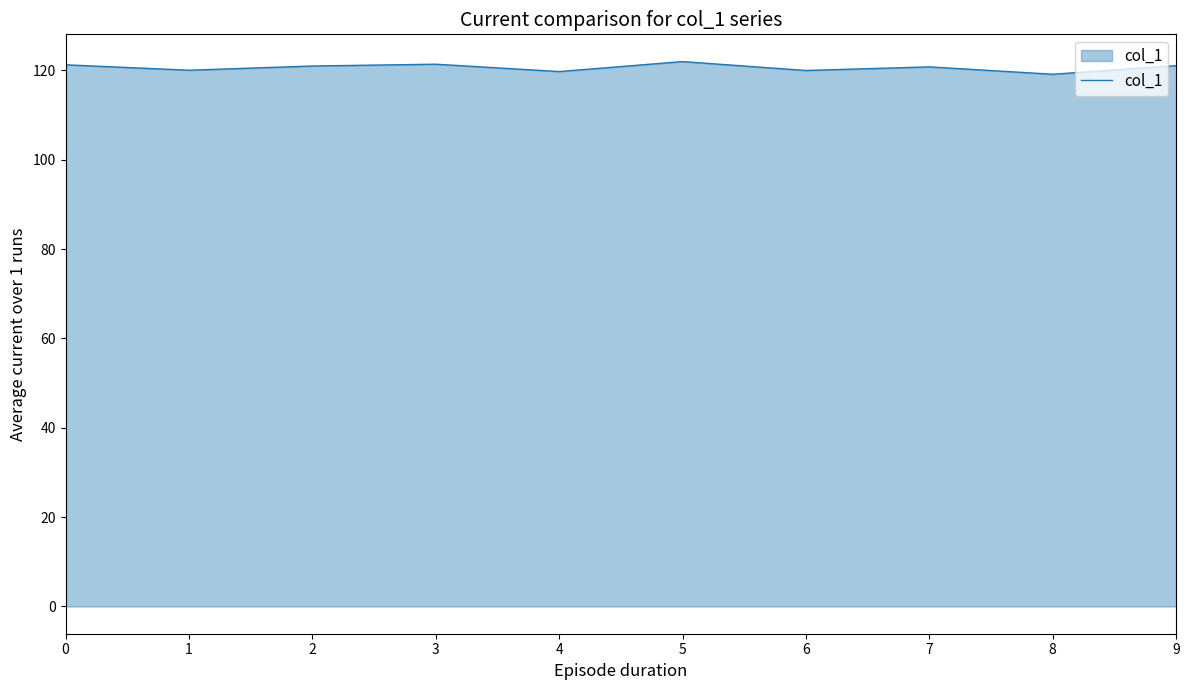

What is the change in value from 1 to 7?

+0.7